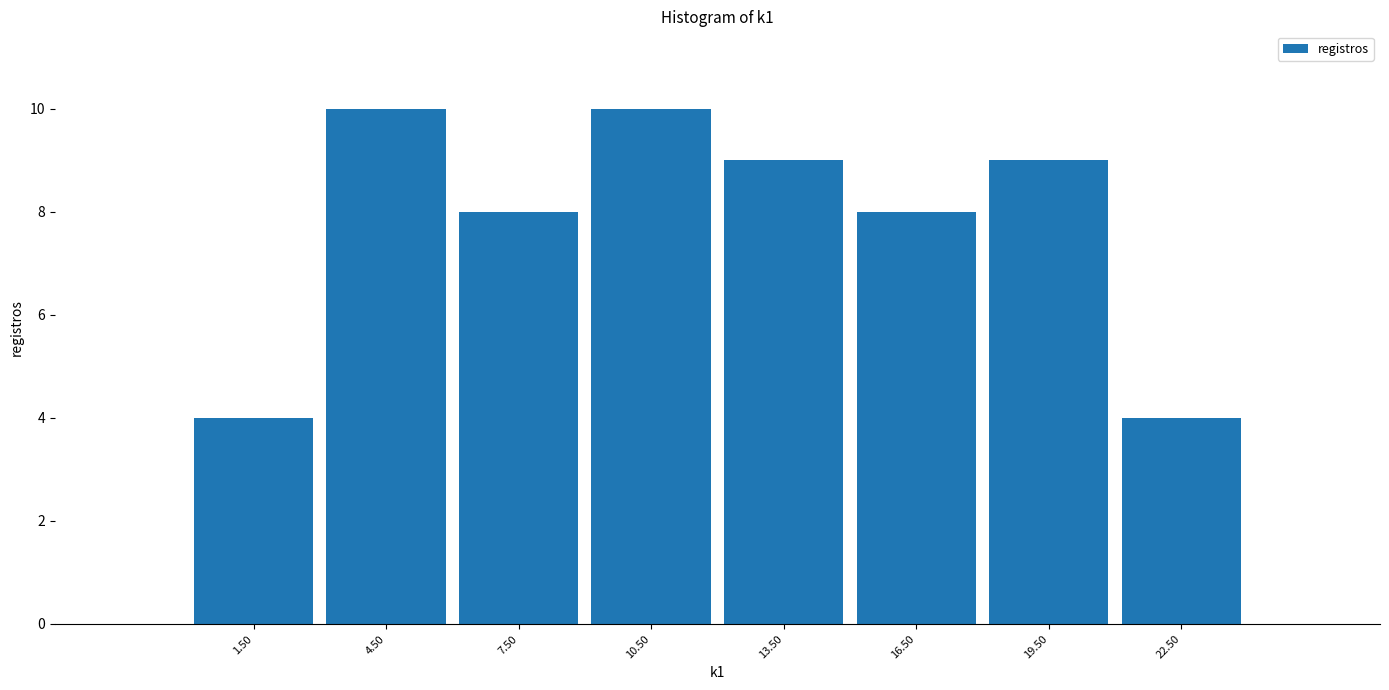

Reading left to right, list every bar in this chart as the range it spans on the x-axis followed by its height. The values are not printed on the chart, so give them approximately, as read against the axis.

0 to 3: 4
3 to 6: 10
6 to 9: 8
9 to 12: 10
12 to 15: 9
15 to 18: 8
18 to 21: 9
21 to 24: 4